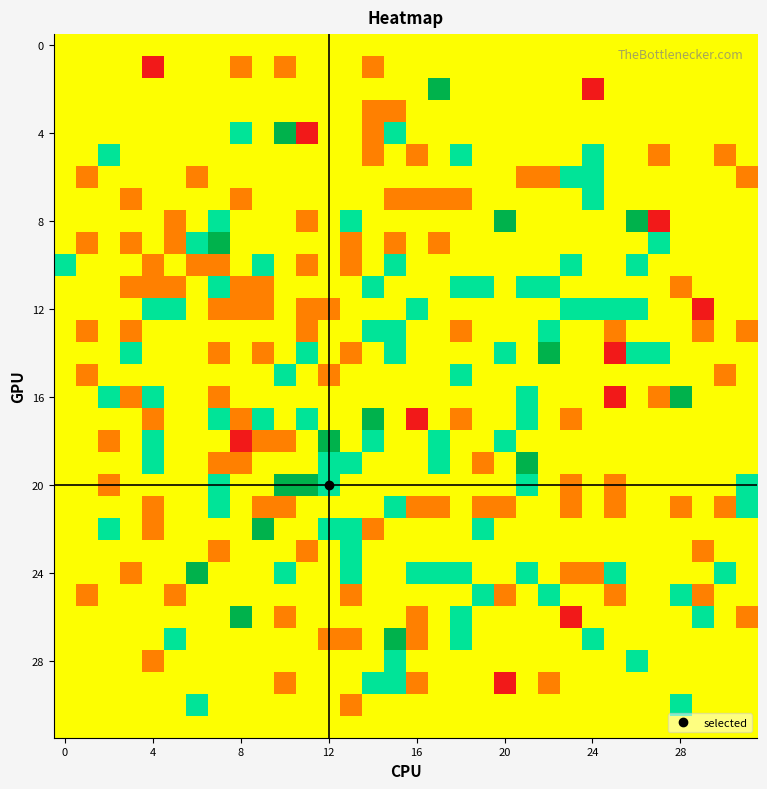

At which category is the sum across all series the highest?

15